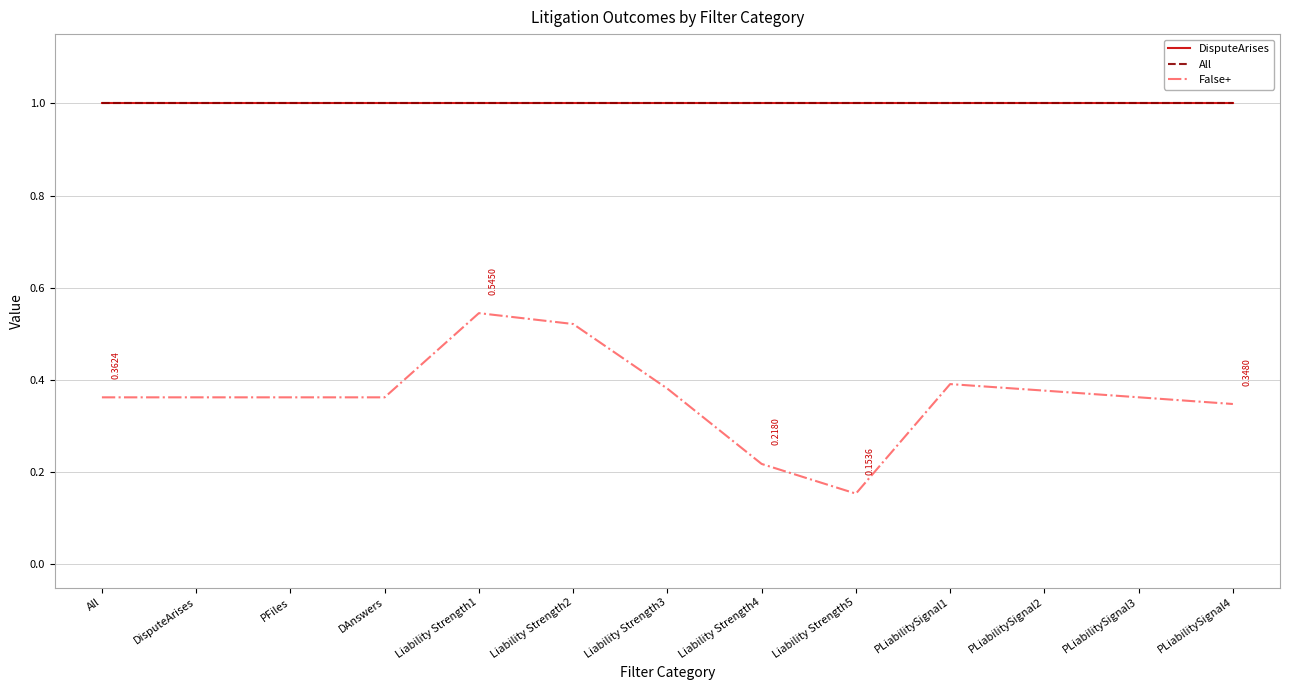

Does the chart have visible grid lines?

Yes